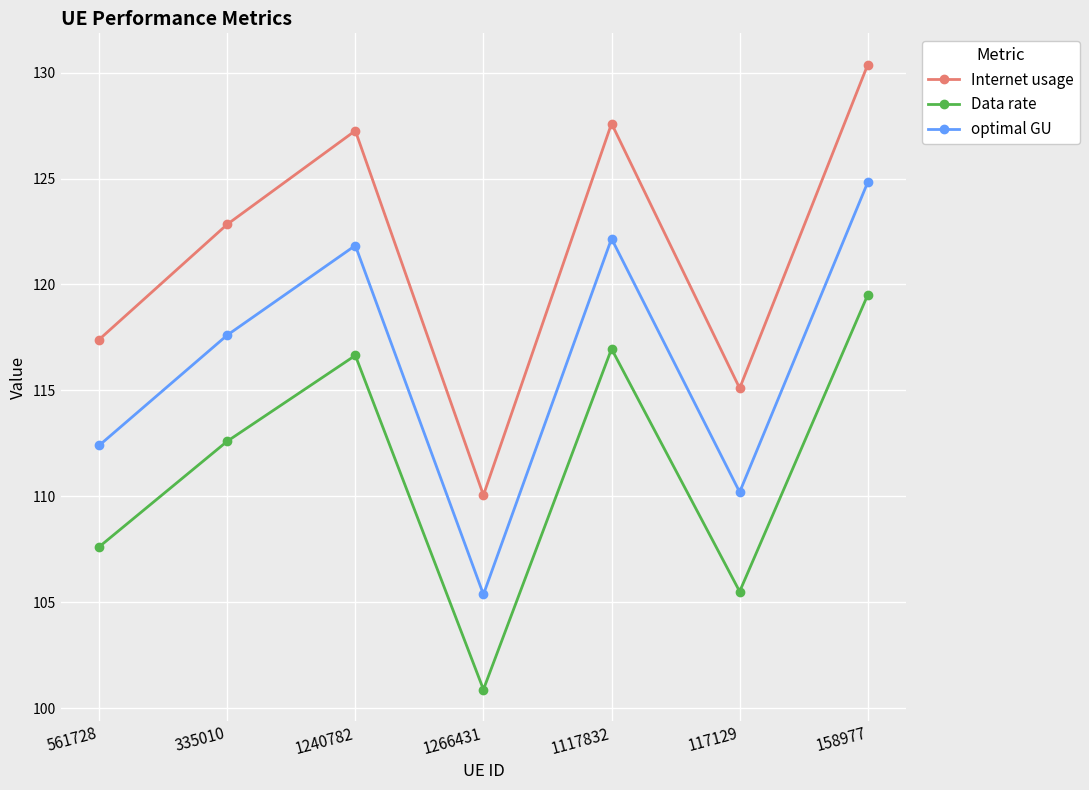

What is the sum of all Internet usage values?

850.6